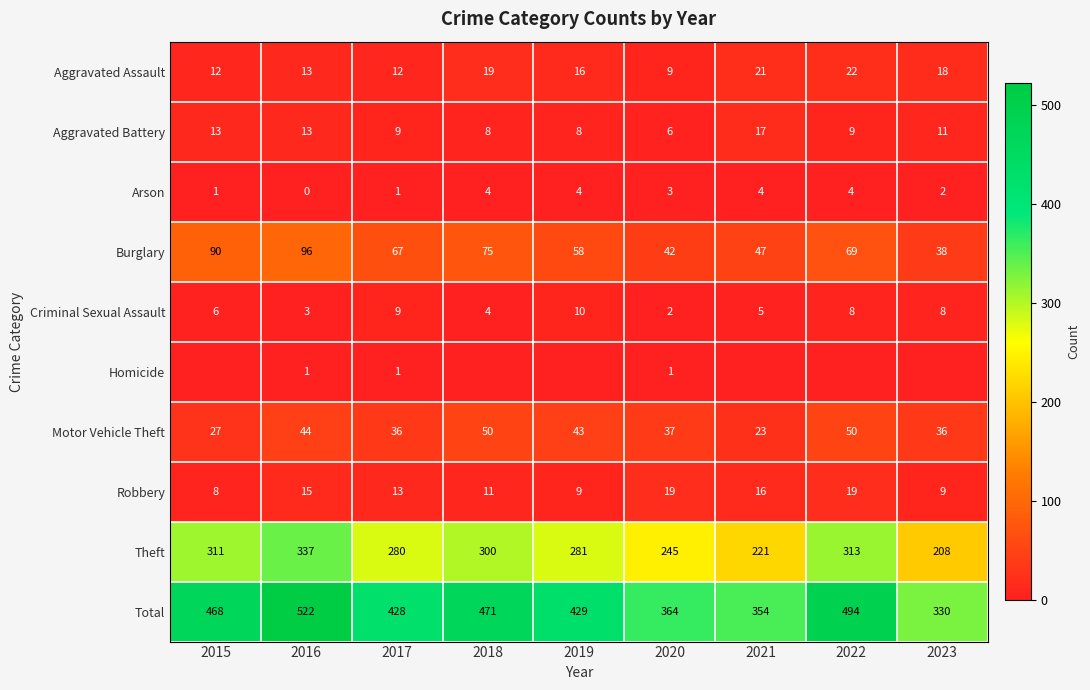

What is the greatest value displayed?

522